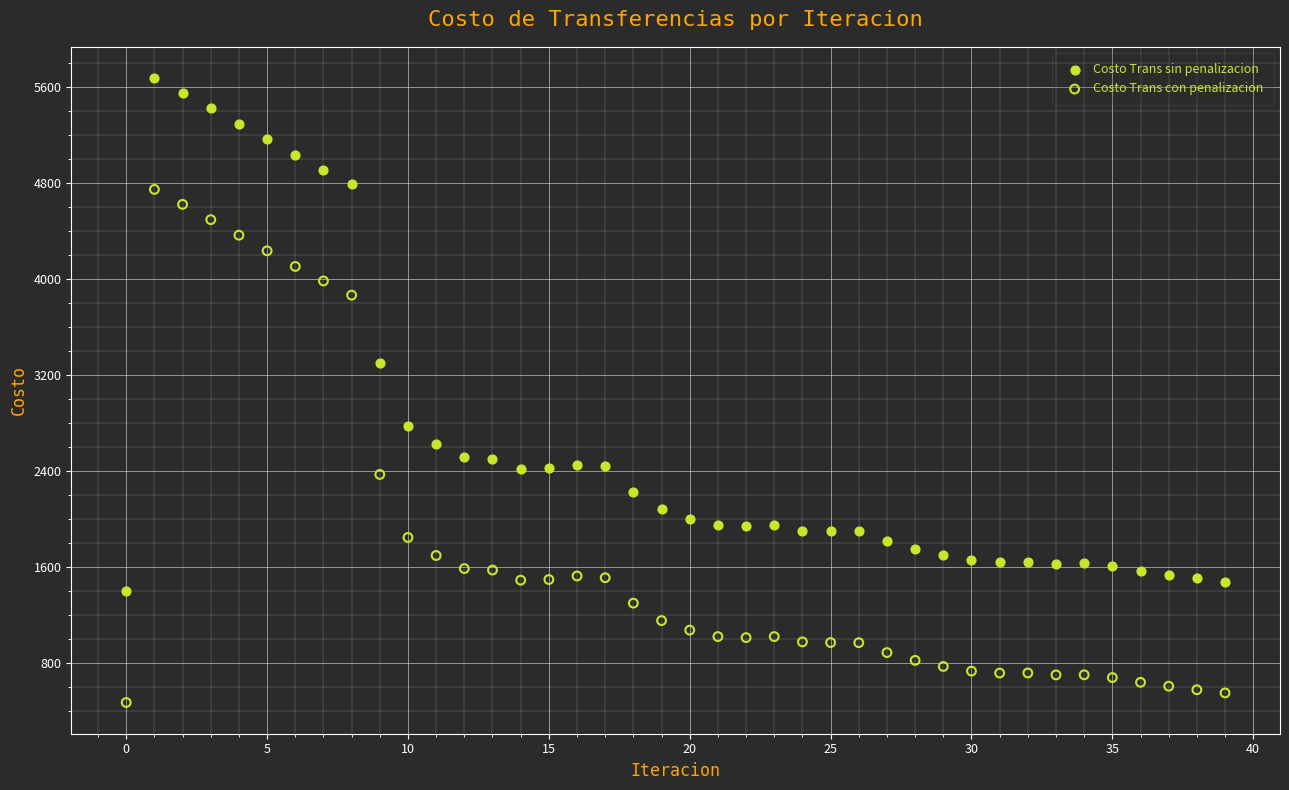

Across all data points, what is the range of Y values (max minus min)?

5196.9